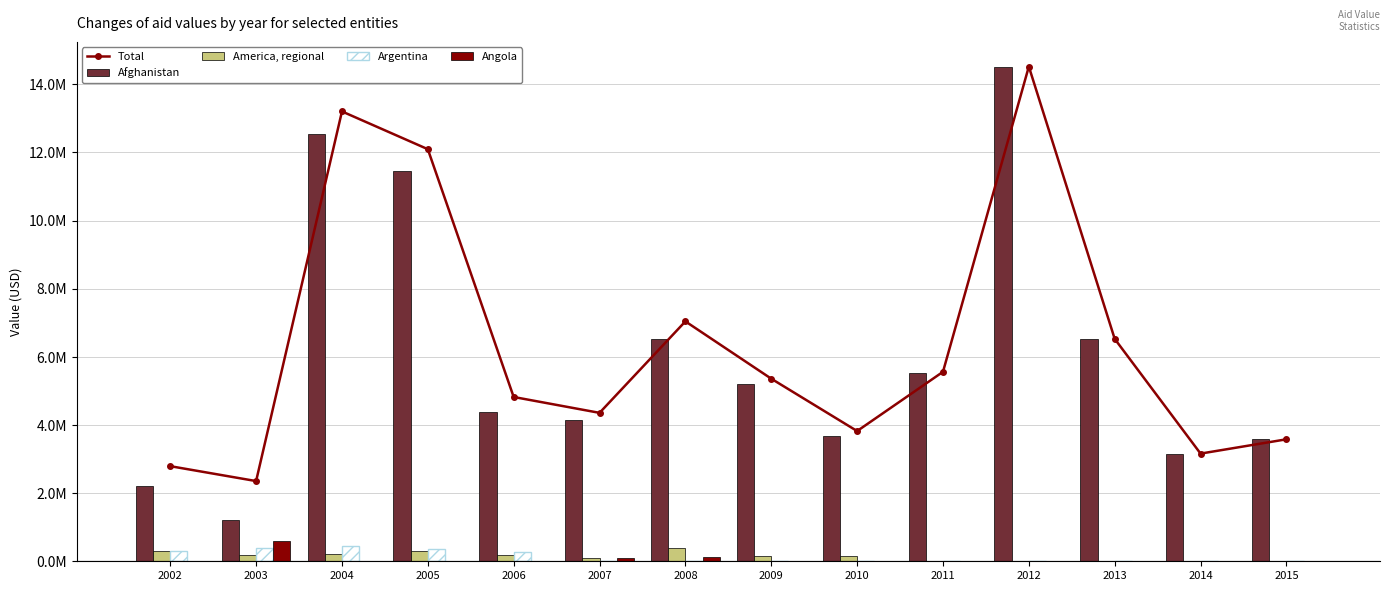

List the labels in order of America, regional value, smallest first.

2013, 2014, 2015, 2012, 2011, 2007, 2010, 2009, 2003, 2006, 2004, 2005, 2002, 2008